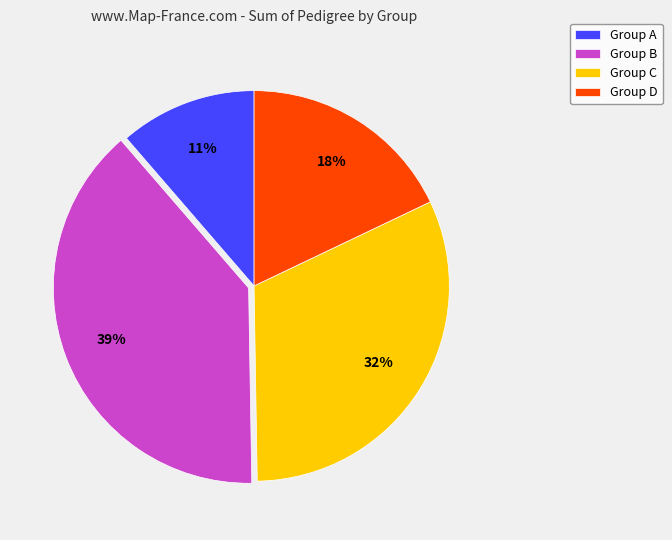

Does any single category account for the majority?

No